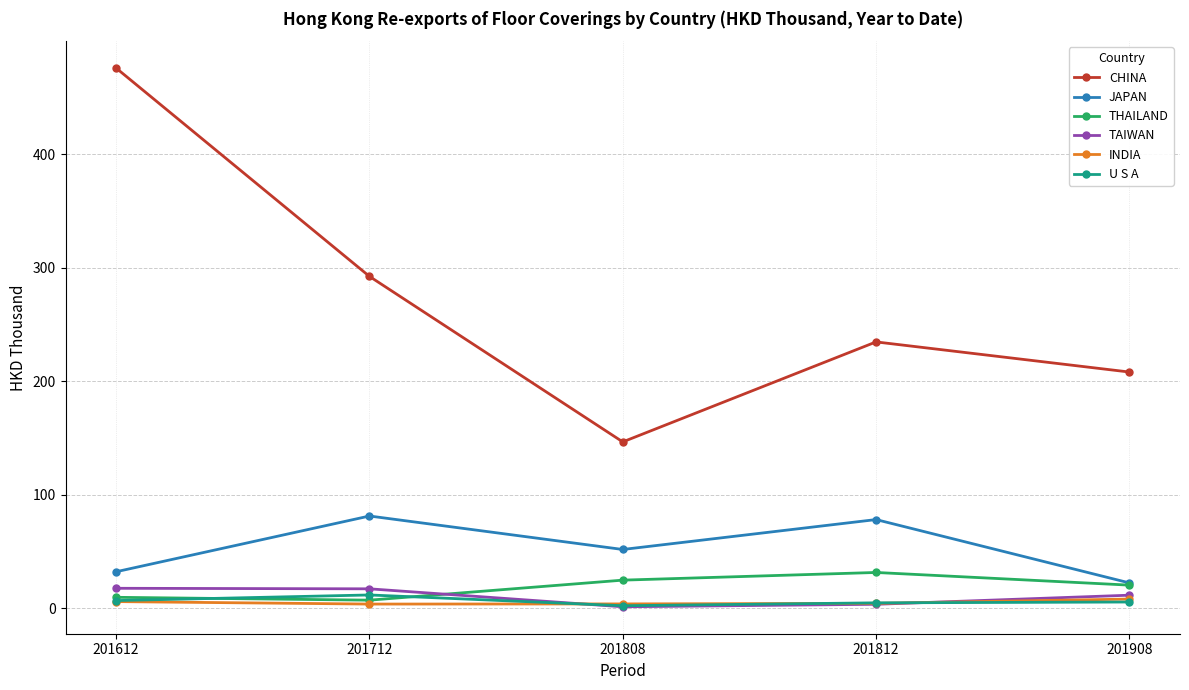

What is the approximate value of INDIA at 201712?

3.5